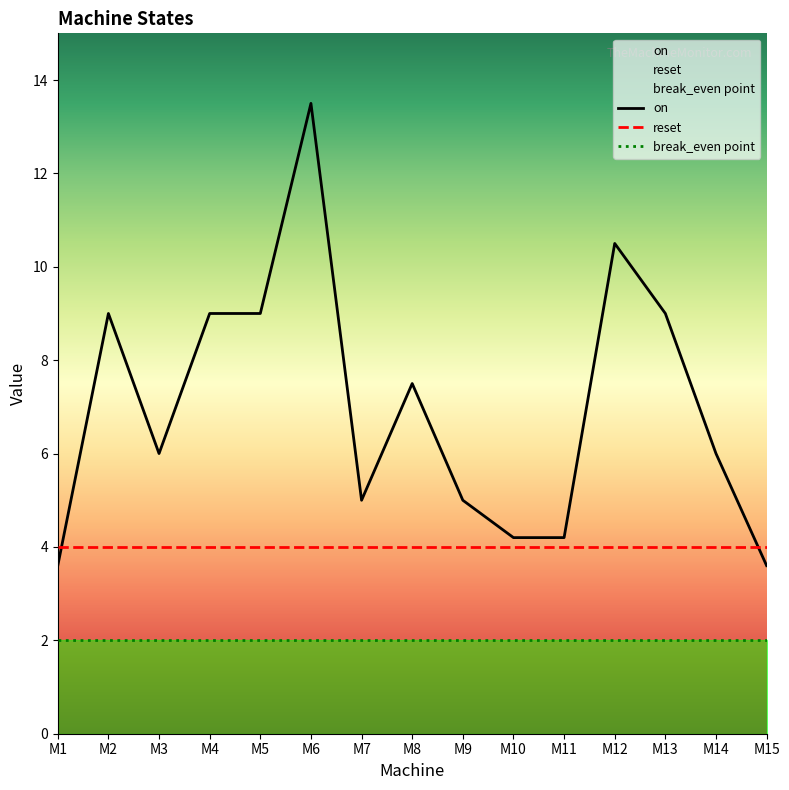

After their last crossing, which series has the higher values: reset or on?

reset